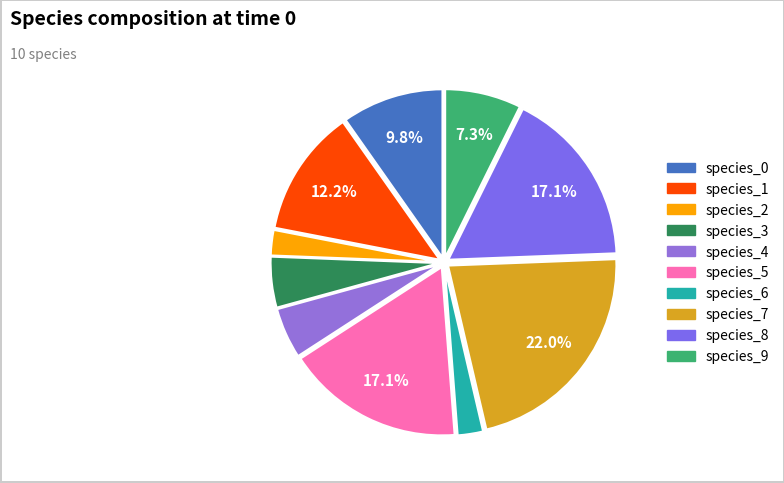

To the nearest percent, what percentage of the pie is species_9?

7%